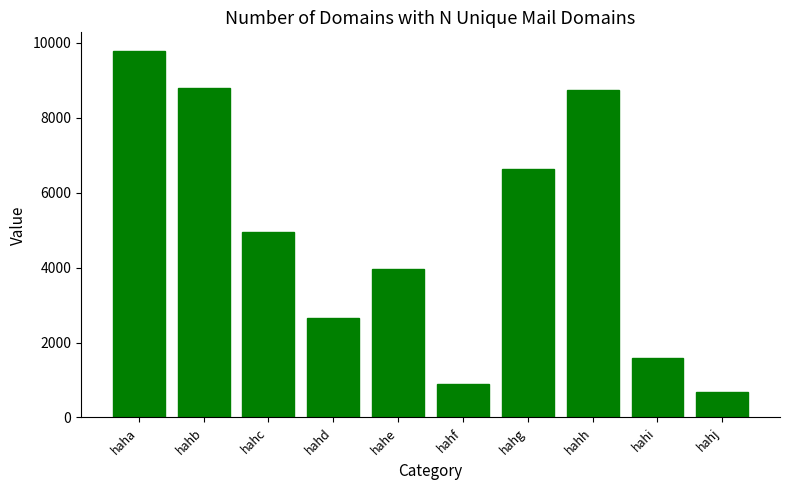

Reading right to left, what are all the values shown in this chart?

hahj=688	hahi=1579	hahh=8739	hahg=6623	hahf=886	hahe=3975	hahd=2660	hahc=4949	hahb=8793	haha=9792